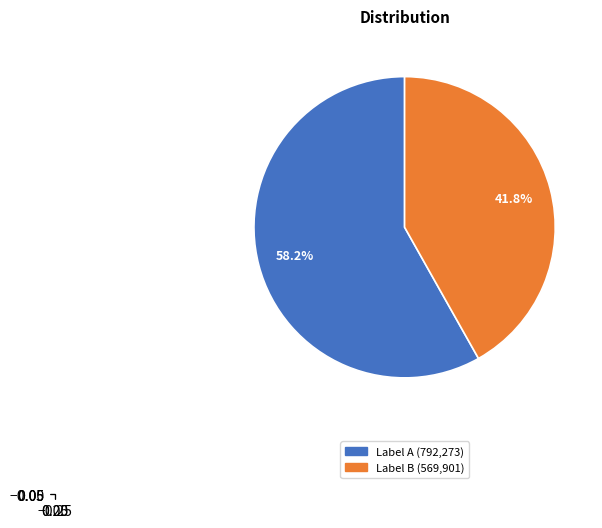

Is there a majority slice in this chart?

Yes